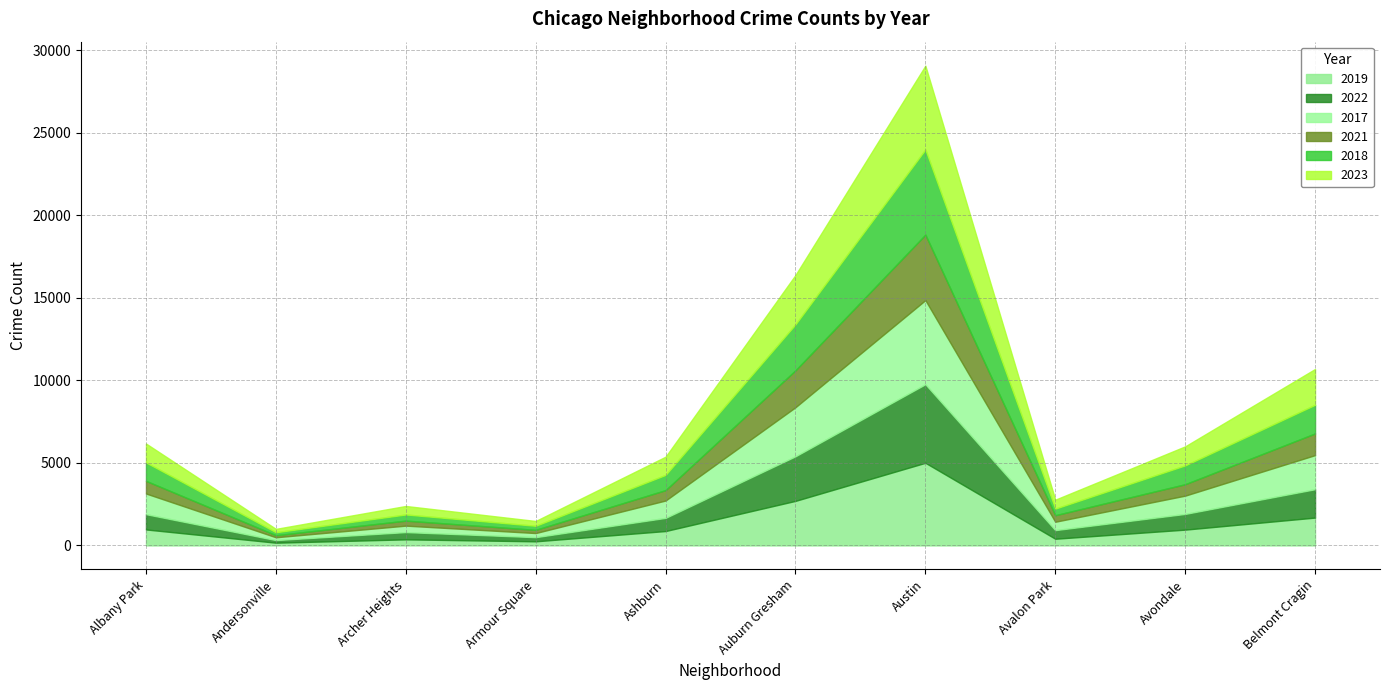

What is the difference between the second highest and minimum values in the 2019 series?

2534